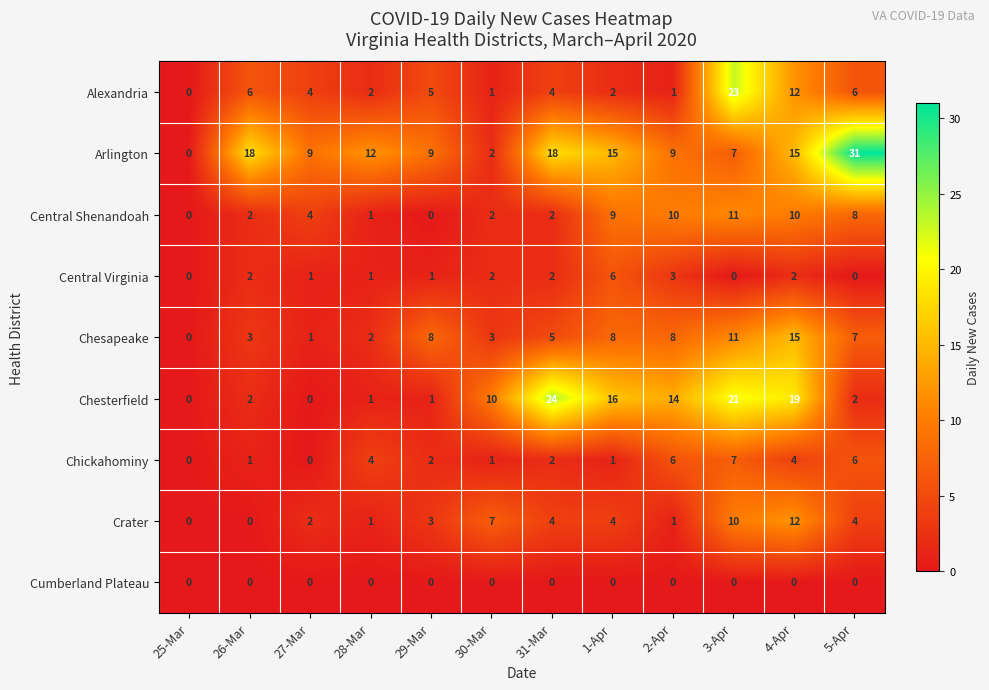

How many distinct data groups are displayed?

9